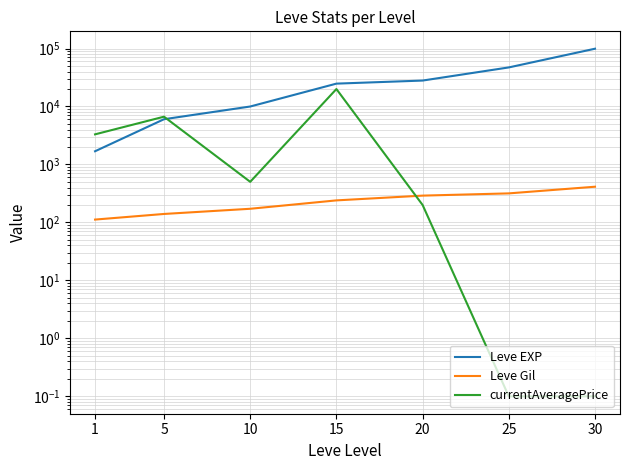

Where is currentAveragePrice nearest to the value 10000?

5